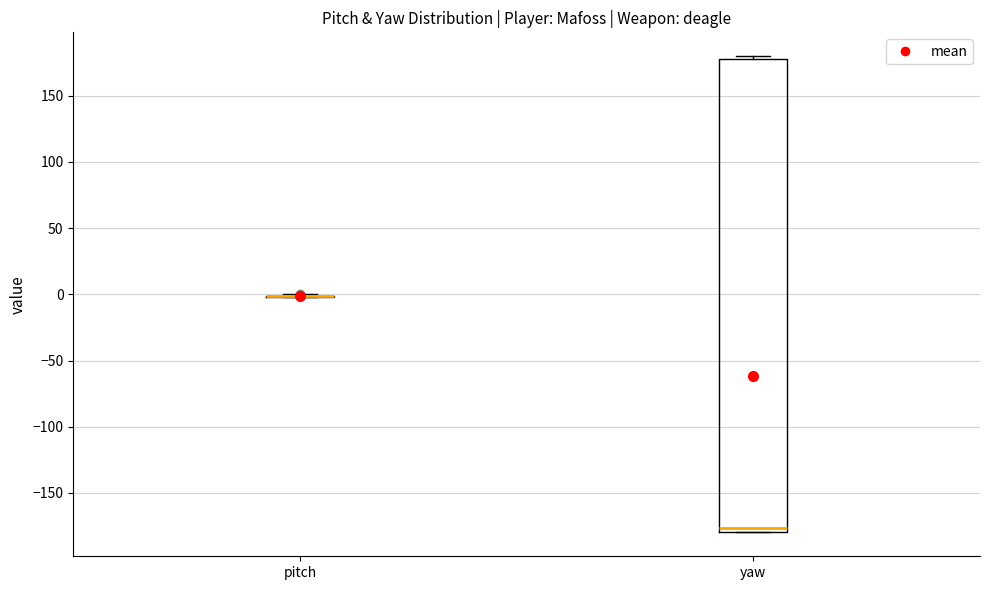

Reading left to right, read every box against the y-axis: the position of its median line, the range the box covers, and the ends of its whiskers. The values are not printed on the chart, so give them approximately, as read against the axis.

pitch: box collapsed to a line at 0, whiskers 0 to 0
yaw: median -175, box -180 to 180, whiskers -180 to 180 (just above the box's upper edge)